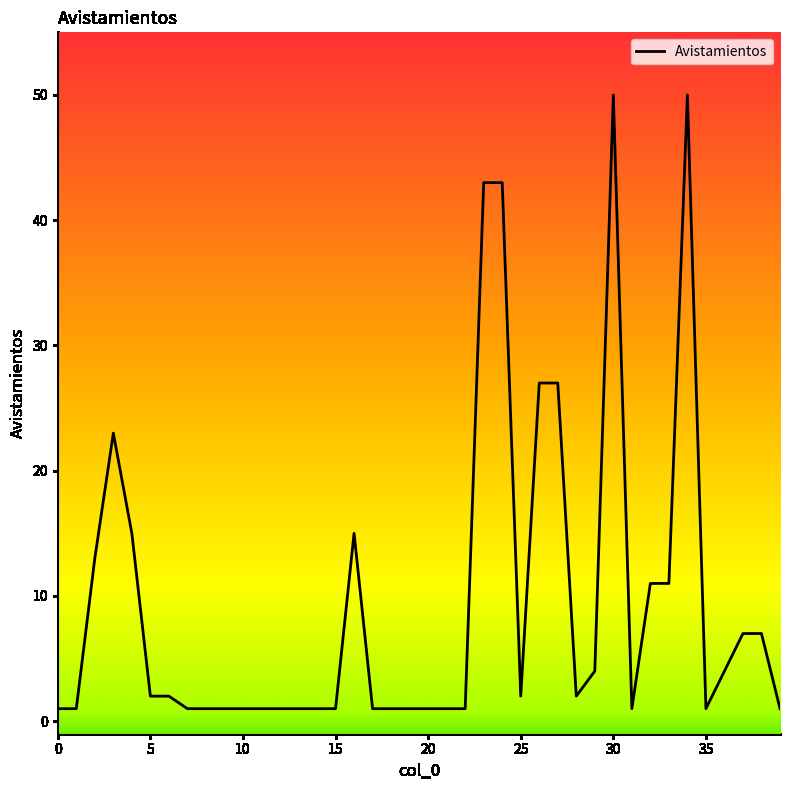

What is the greatest value displayed?

50